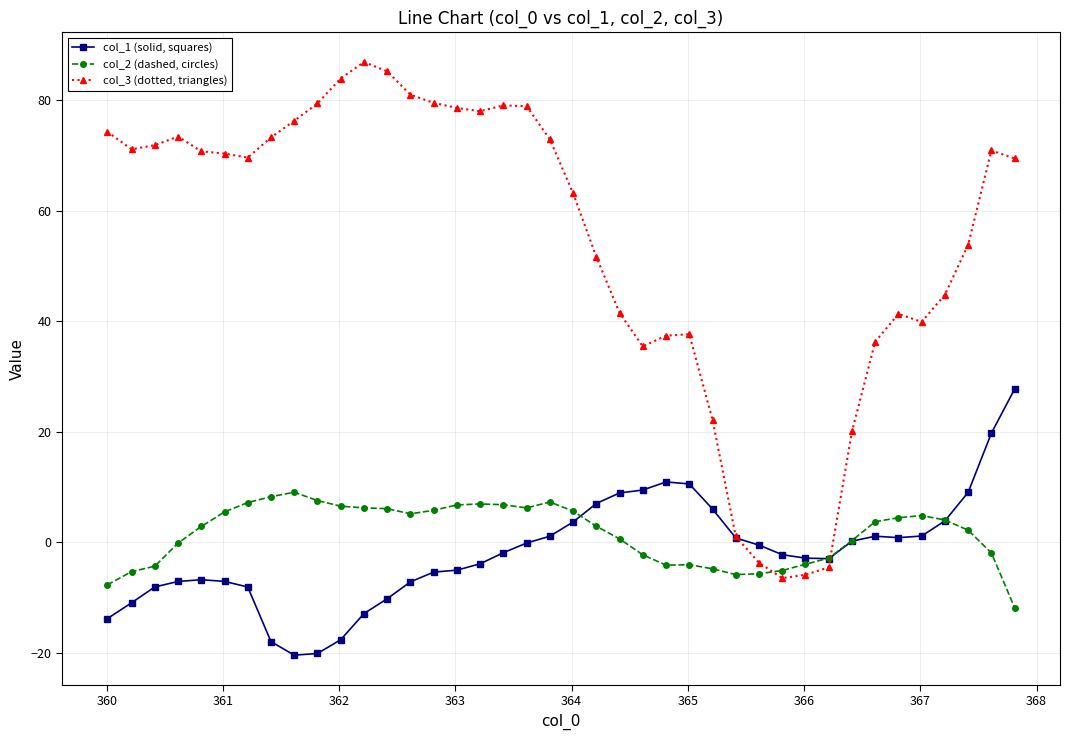

Which series has the largest range (max minus min)?

col_3 (dotted, triangles)